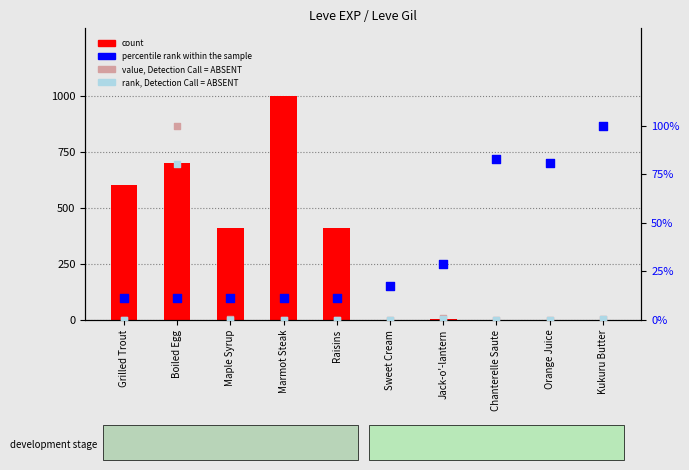

Which series has the largest total across all categories?

percentile rank within the sample